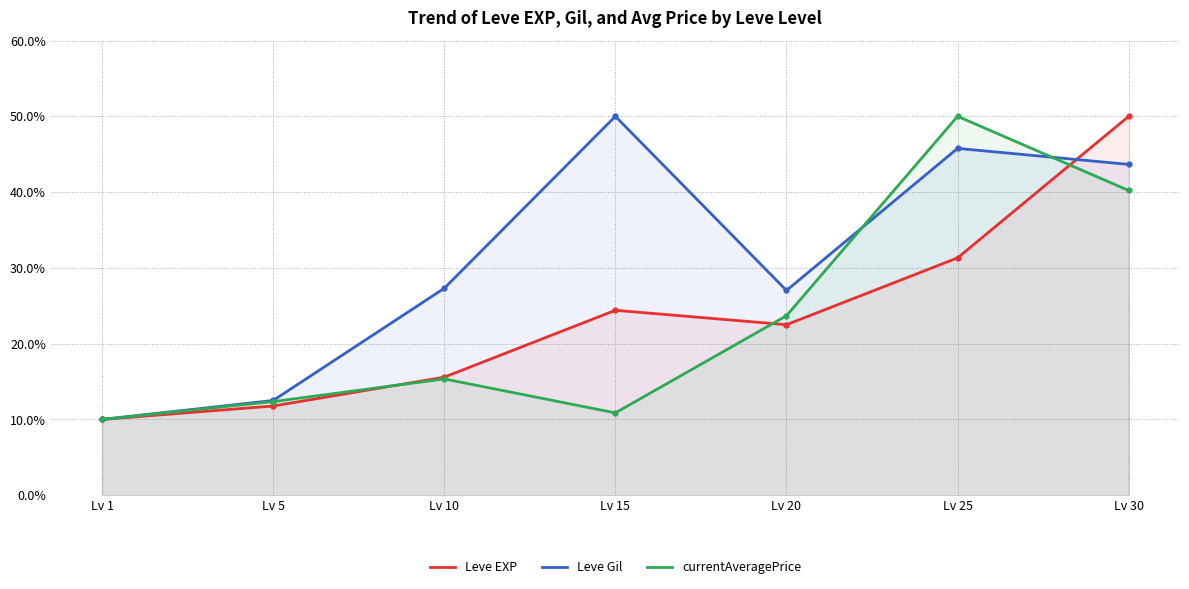

How many lines are shown in the chart?

3